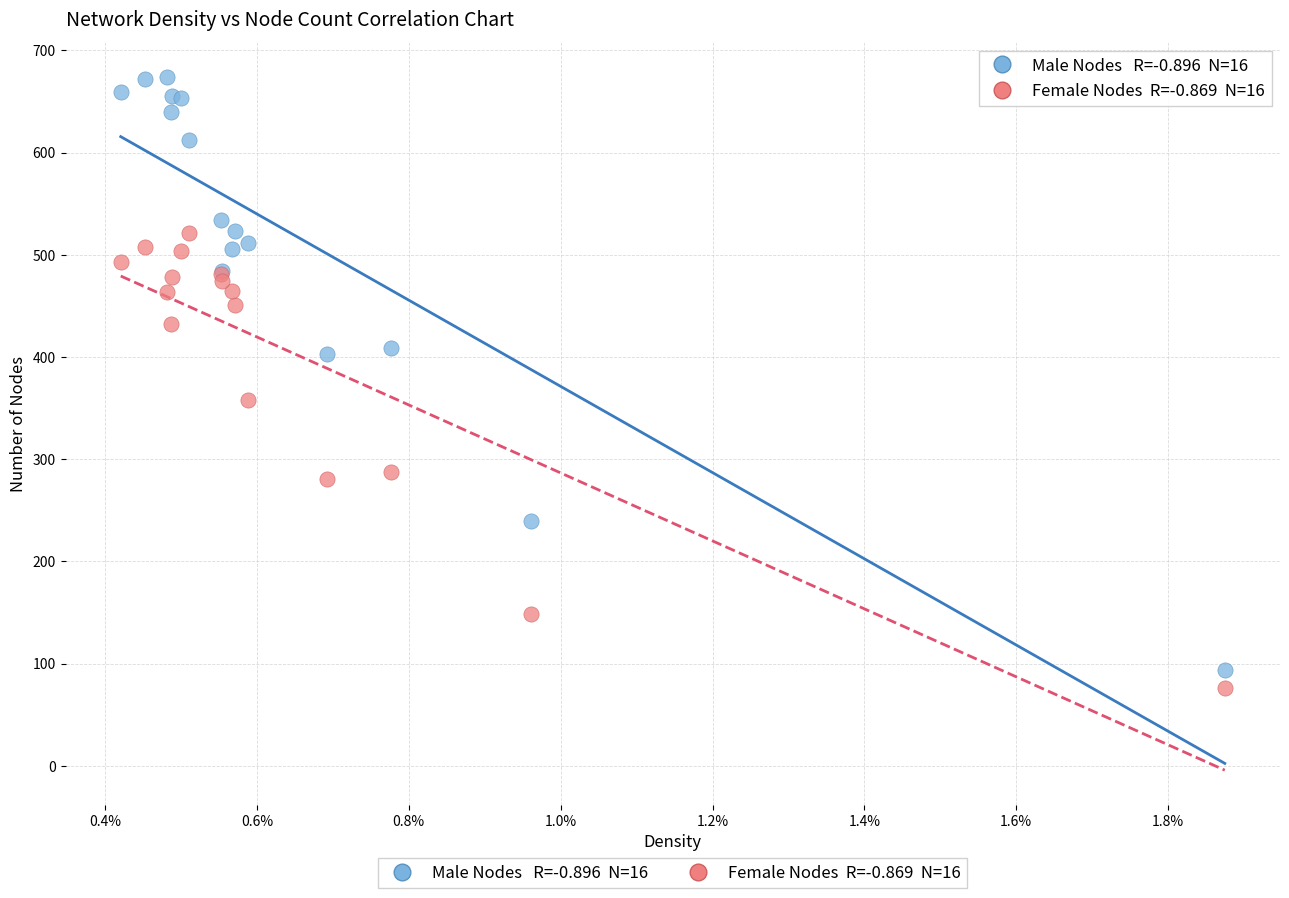

Across all series, what Y value is closest to 375?

358